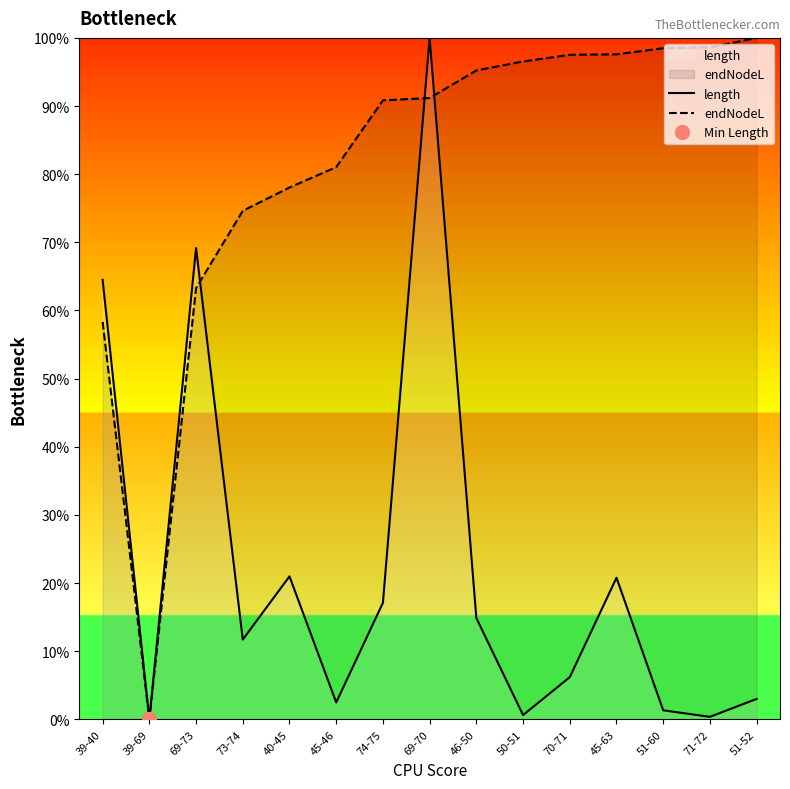

How many times do endNodeL and length cross each other?

3